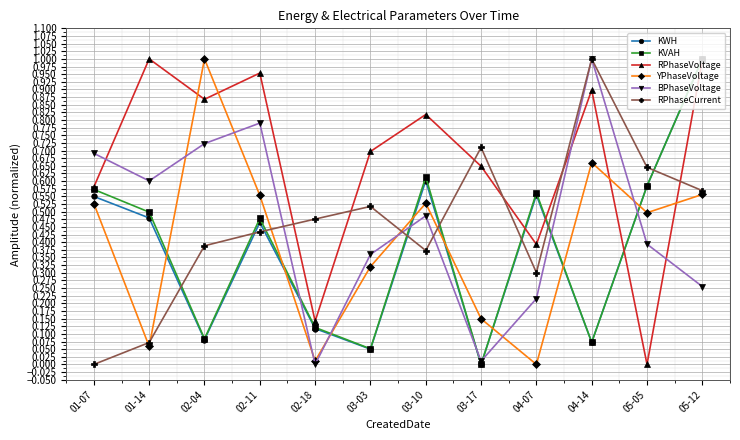

The BPhaseVoltage series shows 0.7 at 01-07. True or false?

True